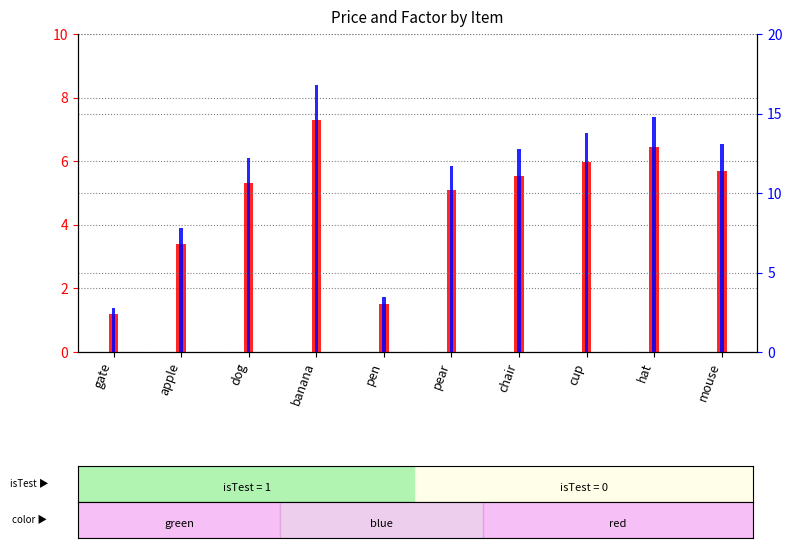

What position from the right is pen?

6